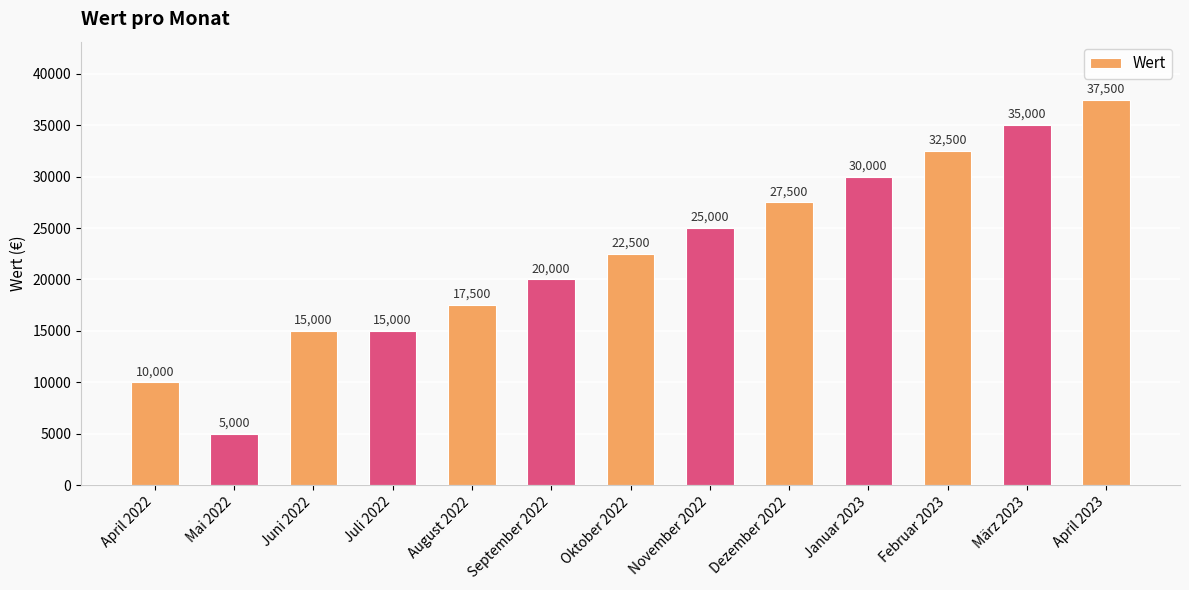

What is the difference between the values at März 2023 and Februar 2023?

2500